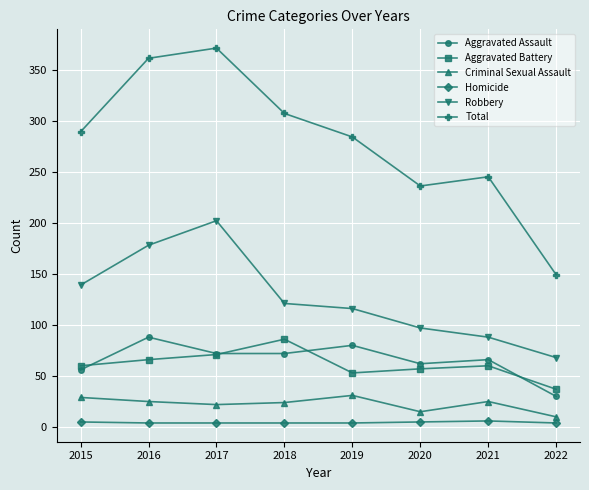

At 2019, list the series in order from largest to smallest.

Total, Robbery, Aggravated Assault, Aggravated Battery, Criminal Sexual Assault, Homicide